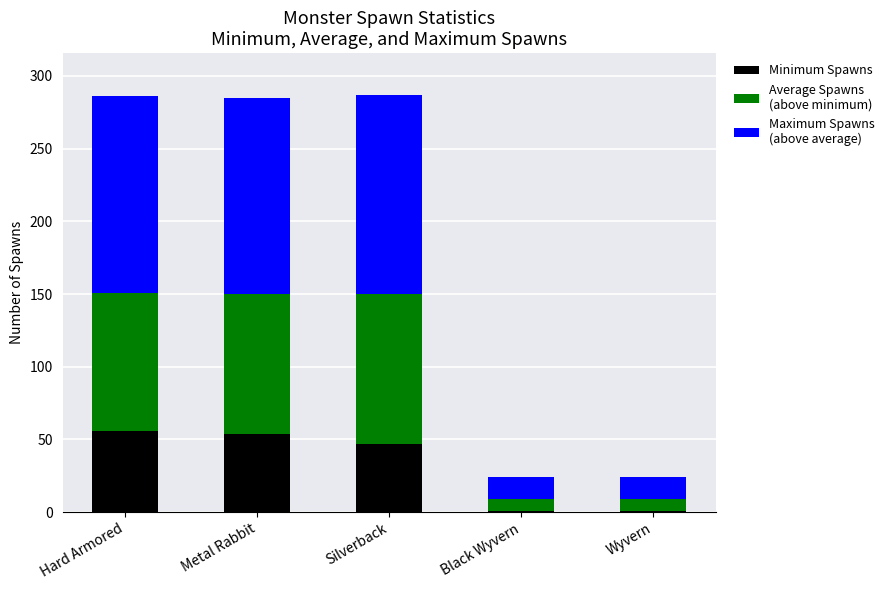

Reading left to right, transcribe the values for Minimum Spawns.

Hard Armored=56.0	Metal Rabbit=54.0	Silverback=47.0	Black Wyvern=1.0	Wyvern=1.0